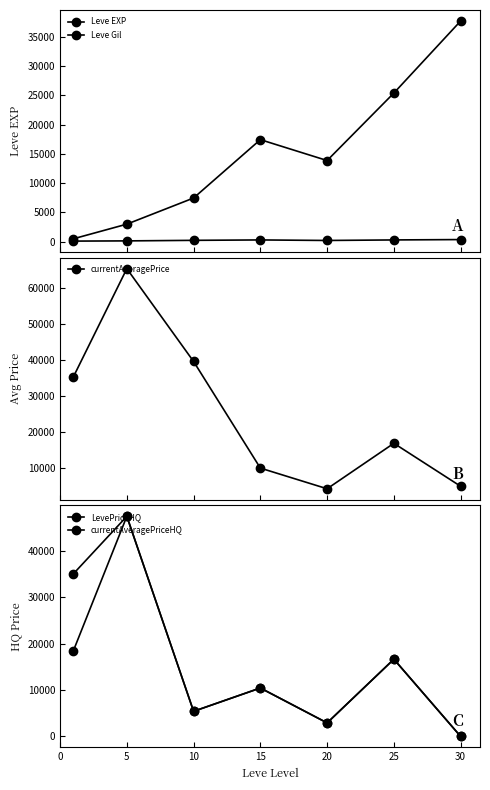

What is the difference between the Leve Gil values at 25 and 5?

163.3